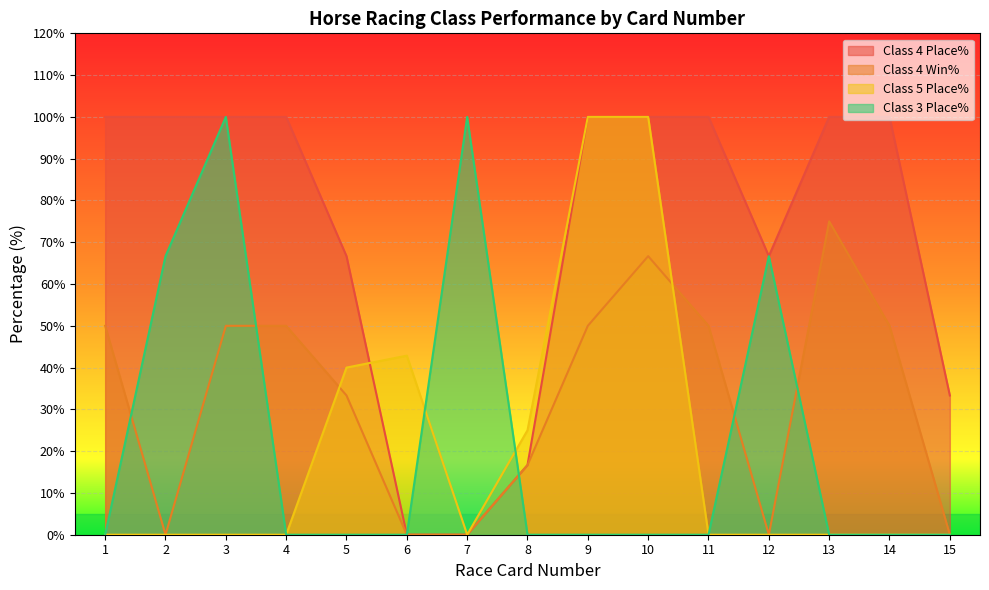

List the series in order of their peak value, lowest first.

Class 4 Win%, Class 4 Place%, Class 5 Place%, Class 3 Place%